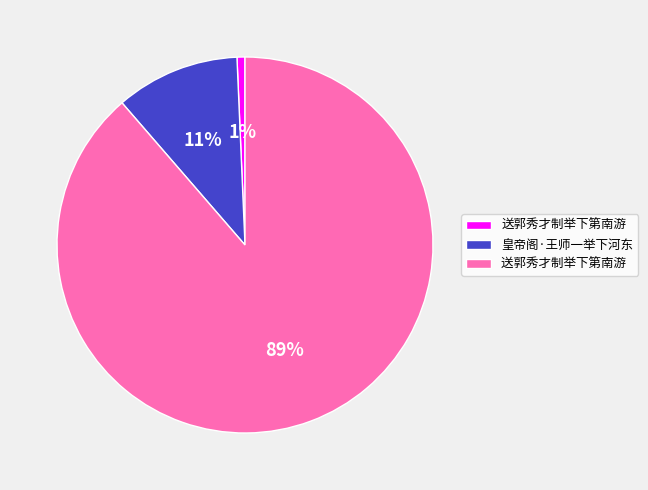

To the nearest percent, what is the average slice percentage?

33%